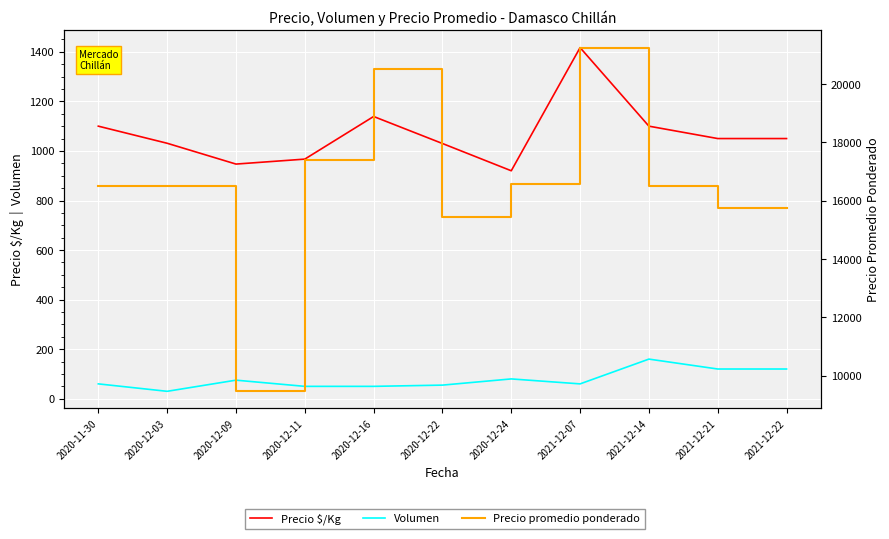

True or false: Precio $/Kg and Precio promedio ponderado cross at least once.

False